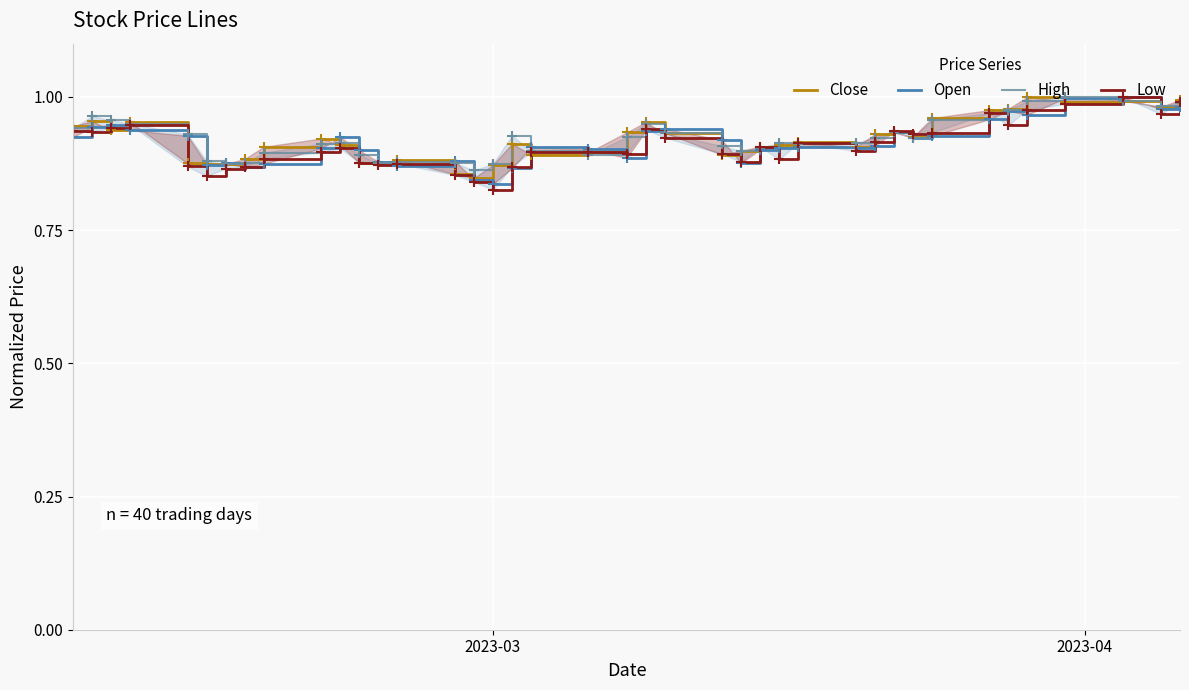

Rank the series by their maximum value, from highest to lowest.

Close, Open, High, Low